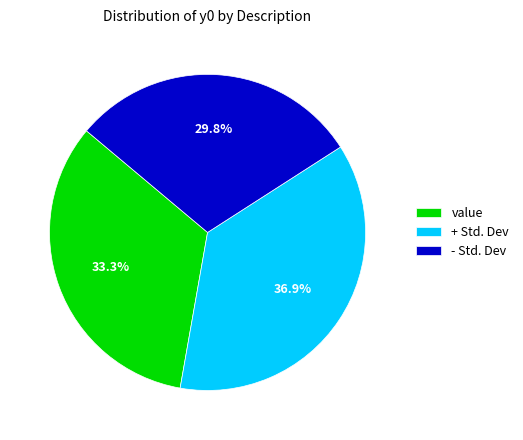

Is it true that + Std. Dev is 26% of the pie?

False